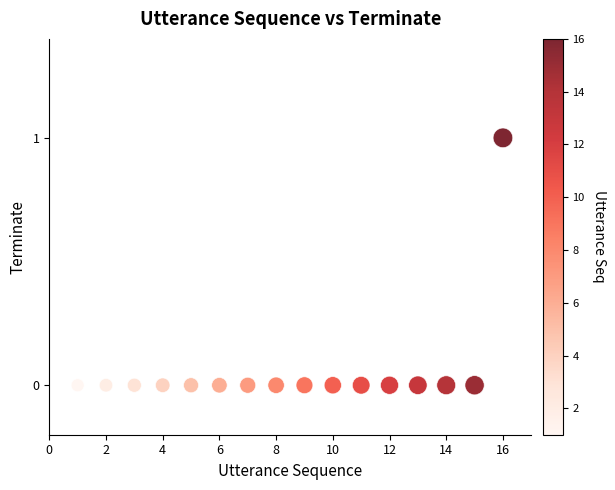

What is the range of X values (max minus min)?

15